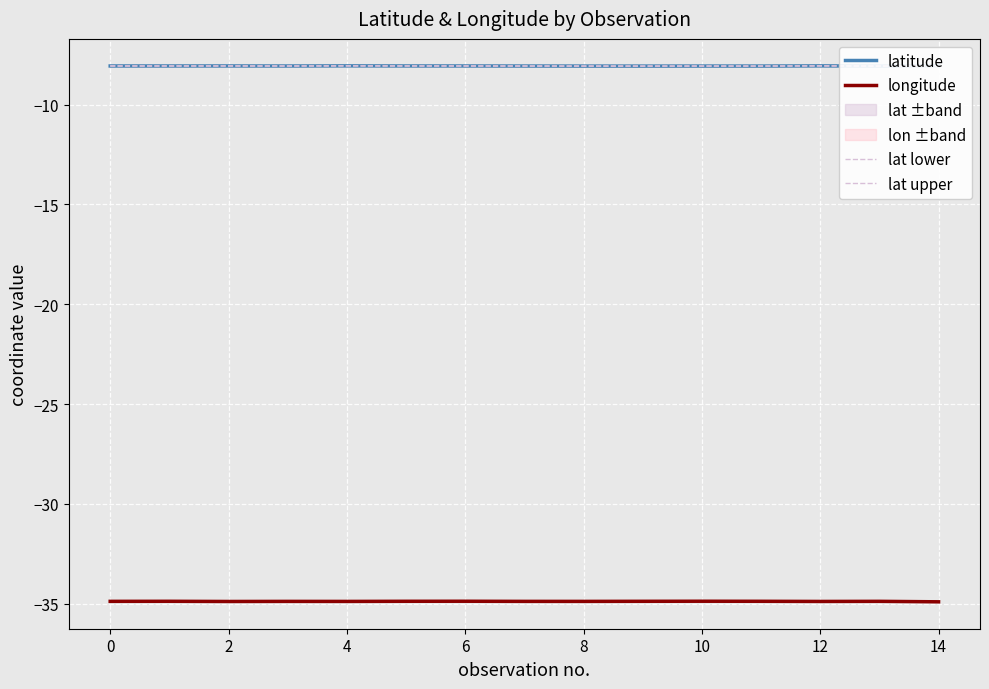

The longitude series shows -34.9 at 8. True or false?

True